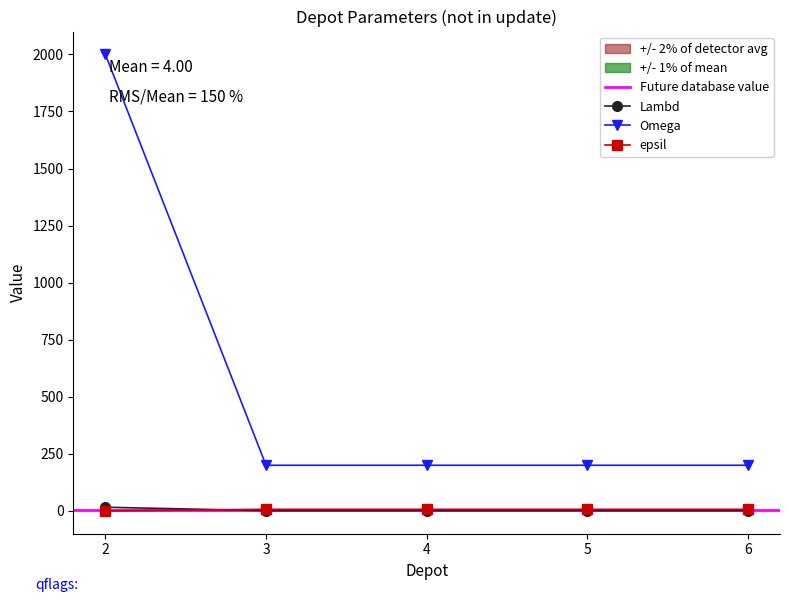

True or false: Omega and Lambd intersect in this chart.

False